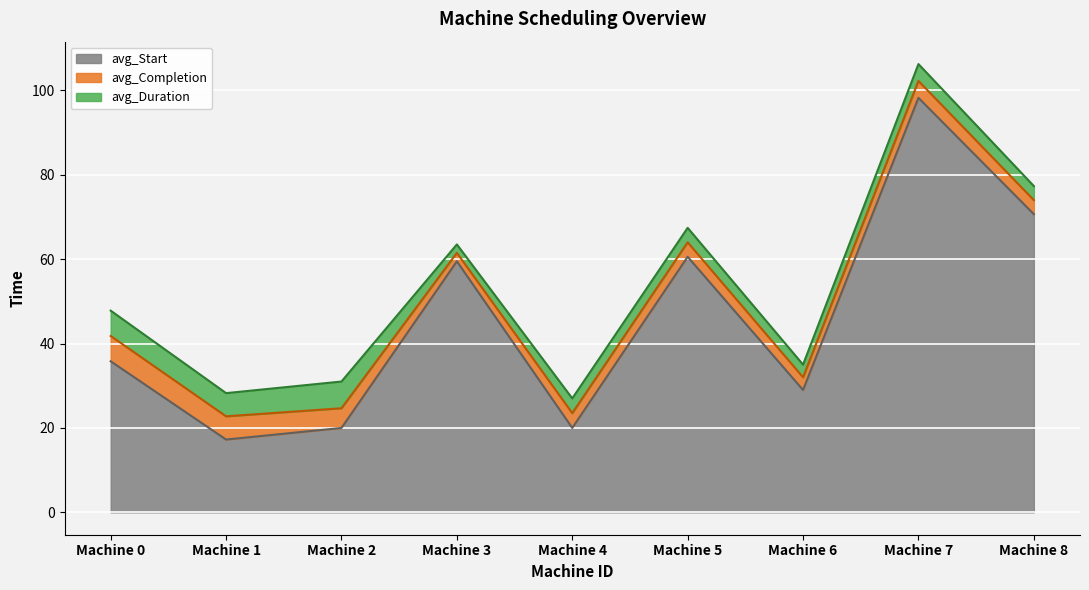

At which category is the sum across all series the highest?

Machine 7